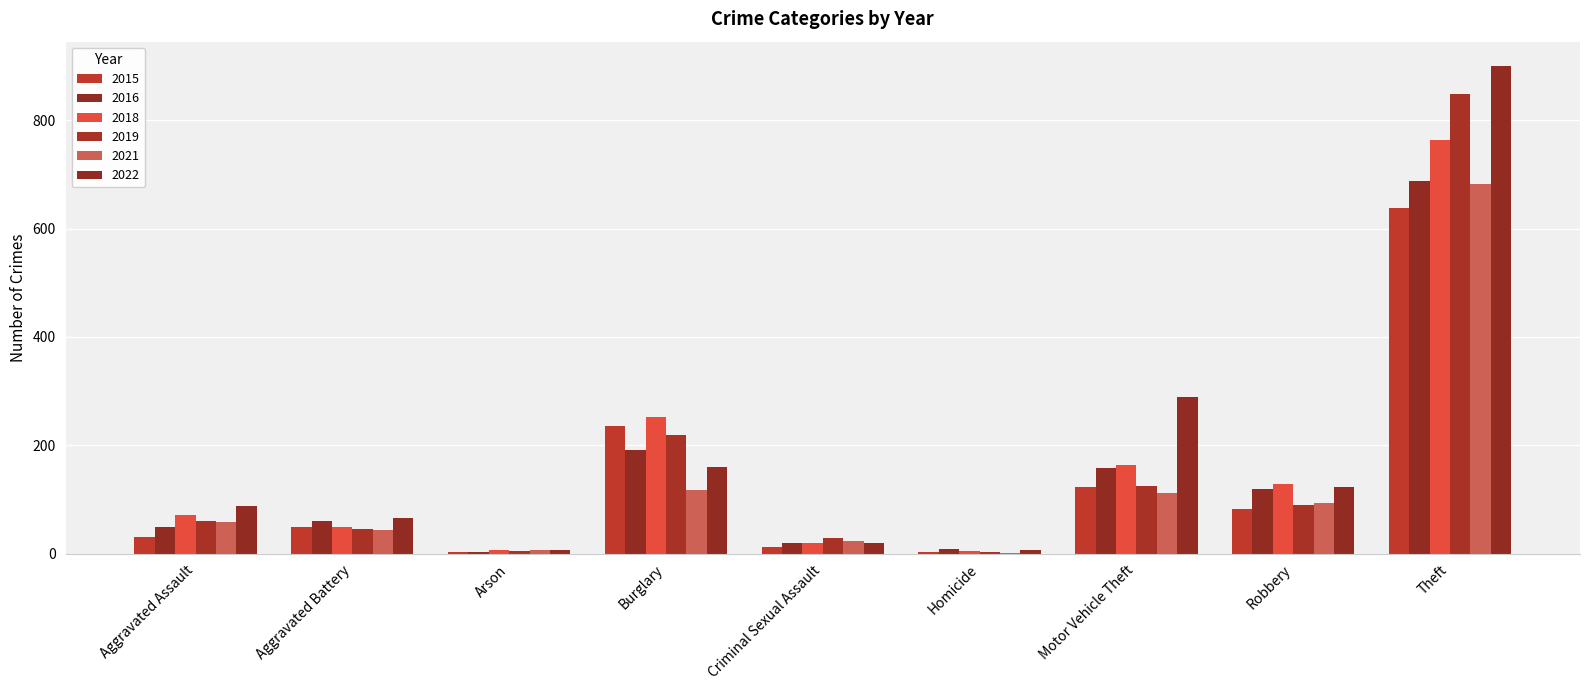

How many distinct data groups are displayed?

6